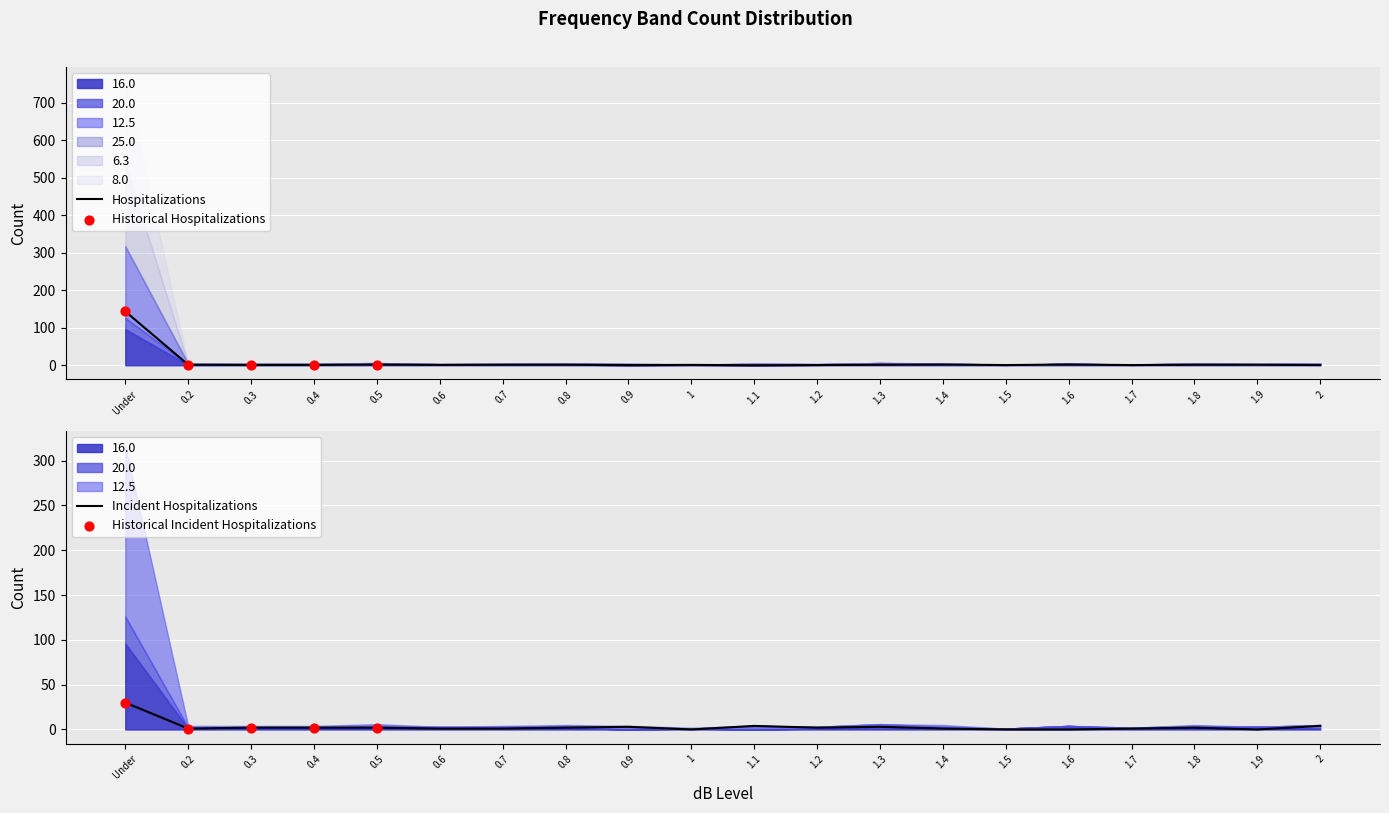

At how many categories does at least one series exceed 157?

1